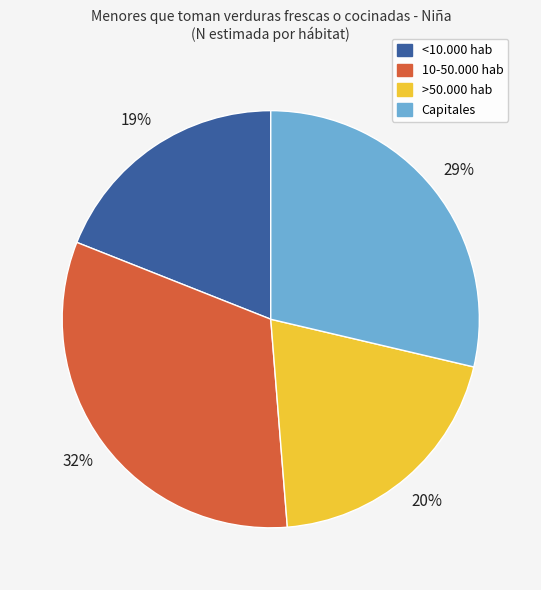

Count the number of slices in the pie.

4